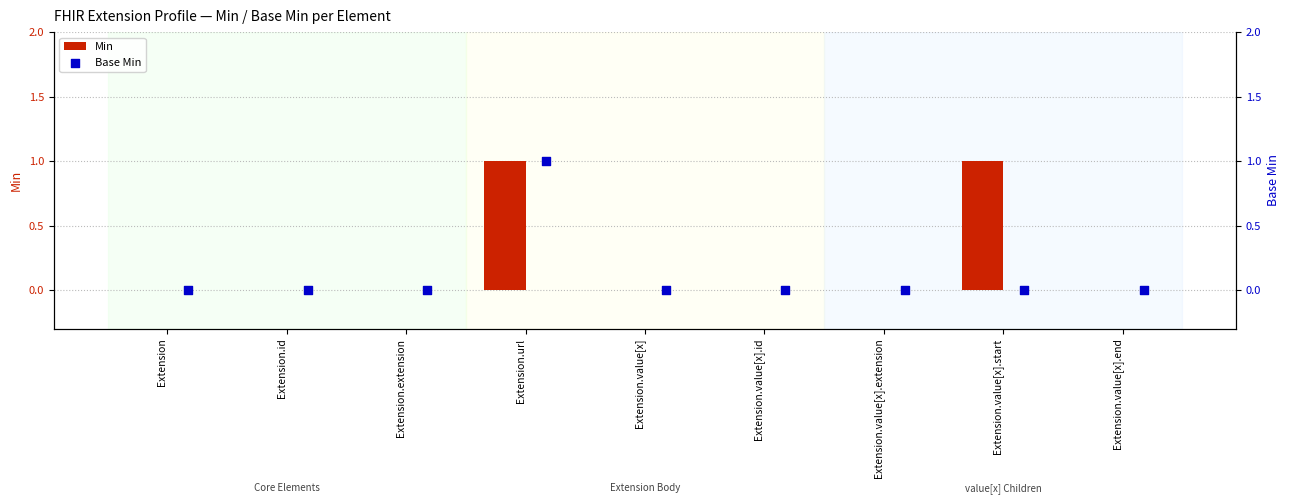

Which series has the largest Y range (max minus min)?

Min